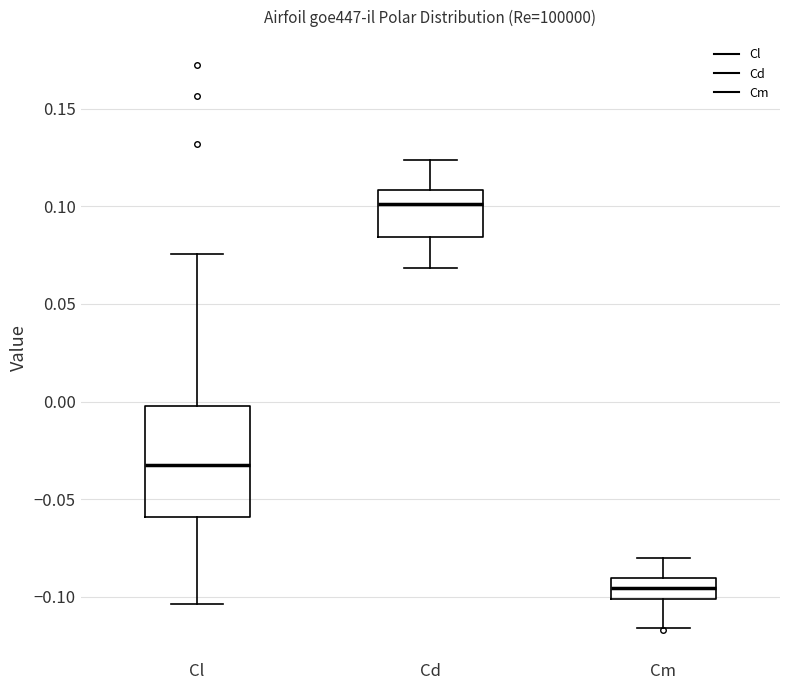

Where is the upper edge of the box for Cm on the y-axis? The values are not printed on the chart, so give them approximately, as read against the axis.

-0.090